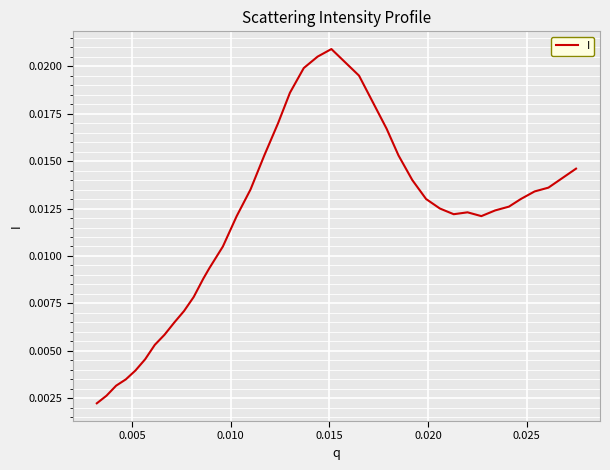

True or false: there are more than 1 points higher than both neighbors.

True